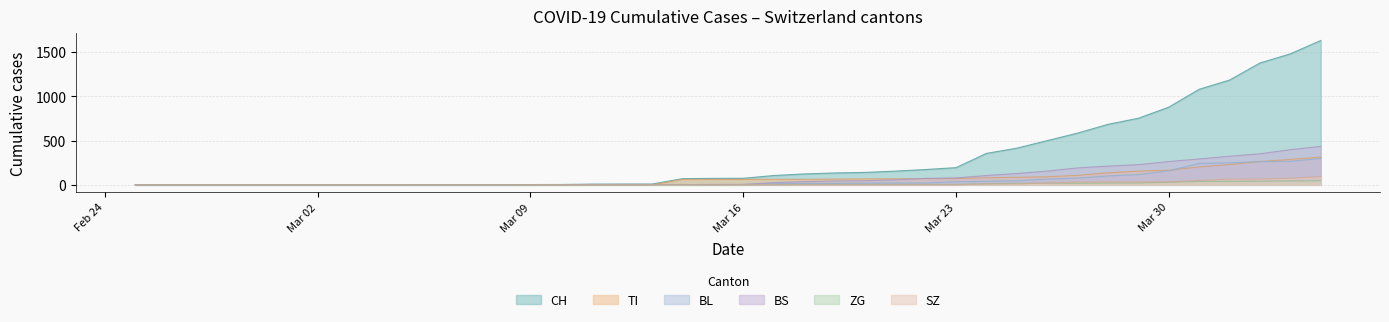

What position from the left is 2020-03-27?

32